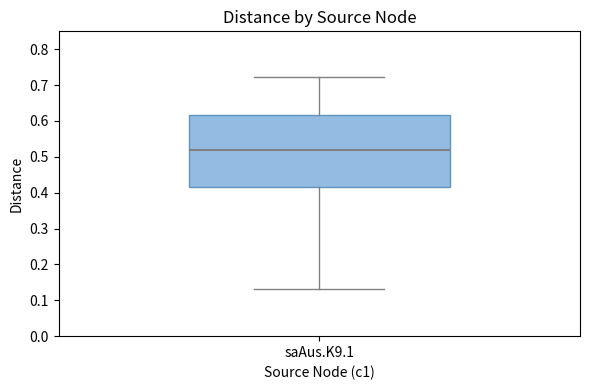

Read this box plot against the y-axis: the position of the median line, the range covered by the box, and the ends of both whiskers. The values are not printed on the chart, so give them approximately, as read against the axis.

median 0.52, box 0.42 to 0.62, whiskers 0.13 to 0.72